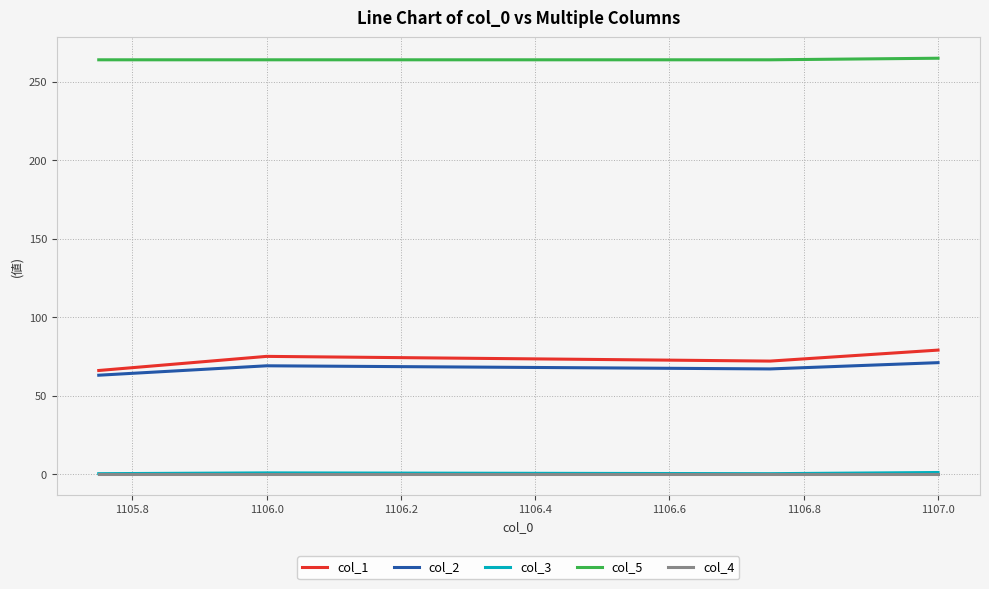

True or false: col_4 and col_1 cross at least once.

False